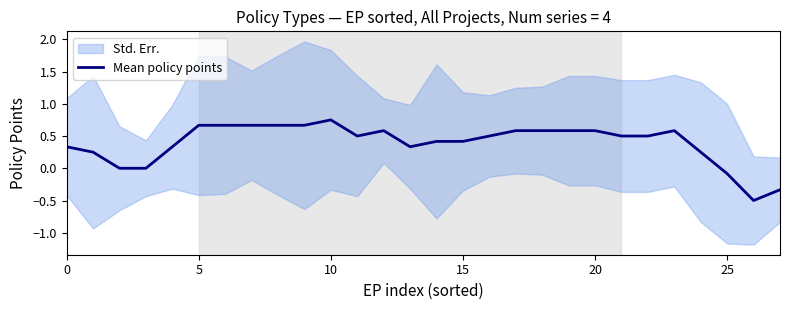

At which category does the data reach its first local peak?

10